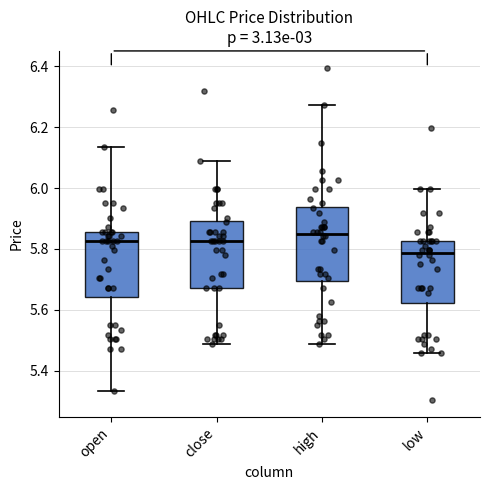

Reading left to right, read every box against the y-axis: the position of its median line, the range the box covers, and the ends of its whiskers. The values are not printed on the chart, so give them approximately, as read against the axis.

open: median 5.82, box 5.64 to 5.86, whiskers 5.34 to 6.14
close: median 5.82, box 5.68 to 5.90, whiskers 5.48 to 6.08
high: median 5.84, box 5.70 to 5.94, whiskers 5.48 to 6.28
low: median 5.78, box 5.62 to 5.82, whiskers 5.46 to 6.00